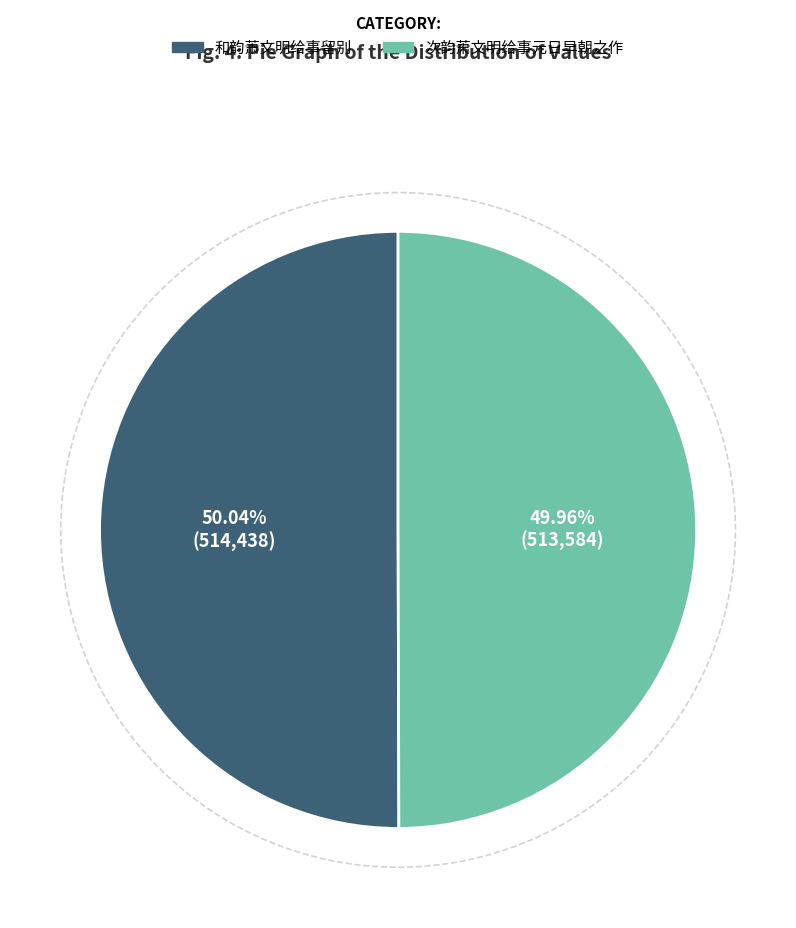

What is the total percentage of 次韵萧文明给事元日早朝之作 and 和韵萧文明给事留别?

100.0%